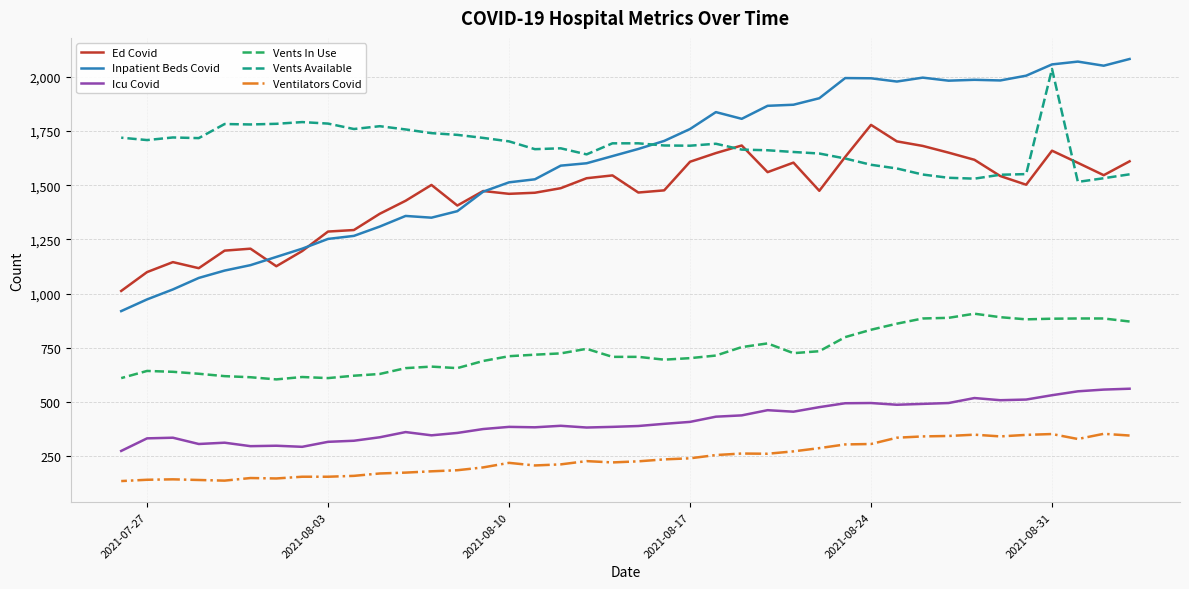

In Vents In Use, how many points are lower than both neighbors (excluding endpoints)?

6